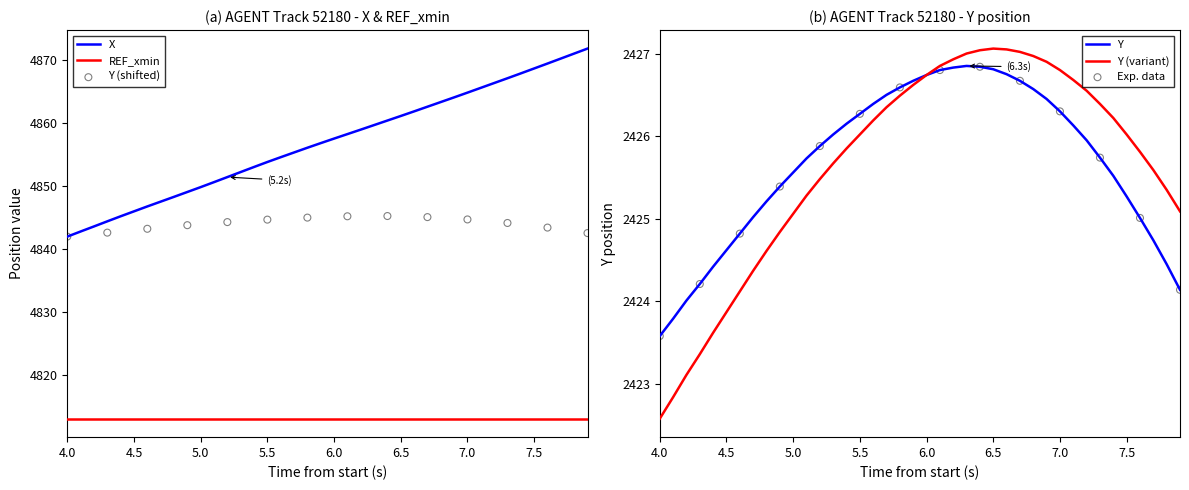

True or false: REF_xmin and X cross at least once.

False